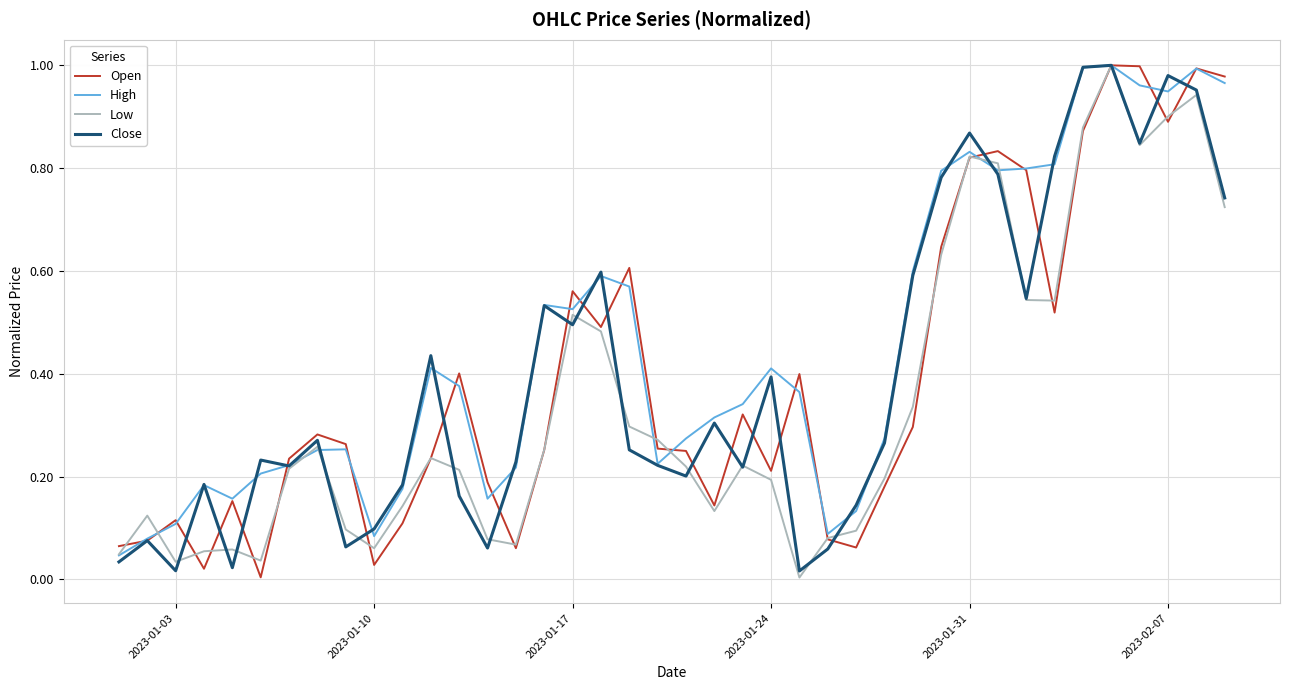

Which series has the largest total across all categories?

High